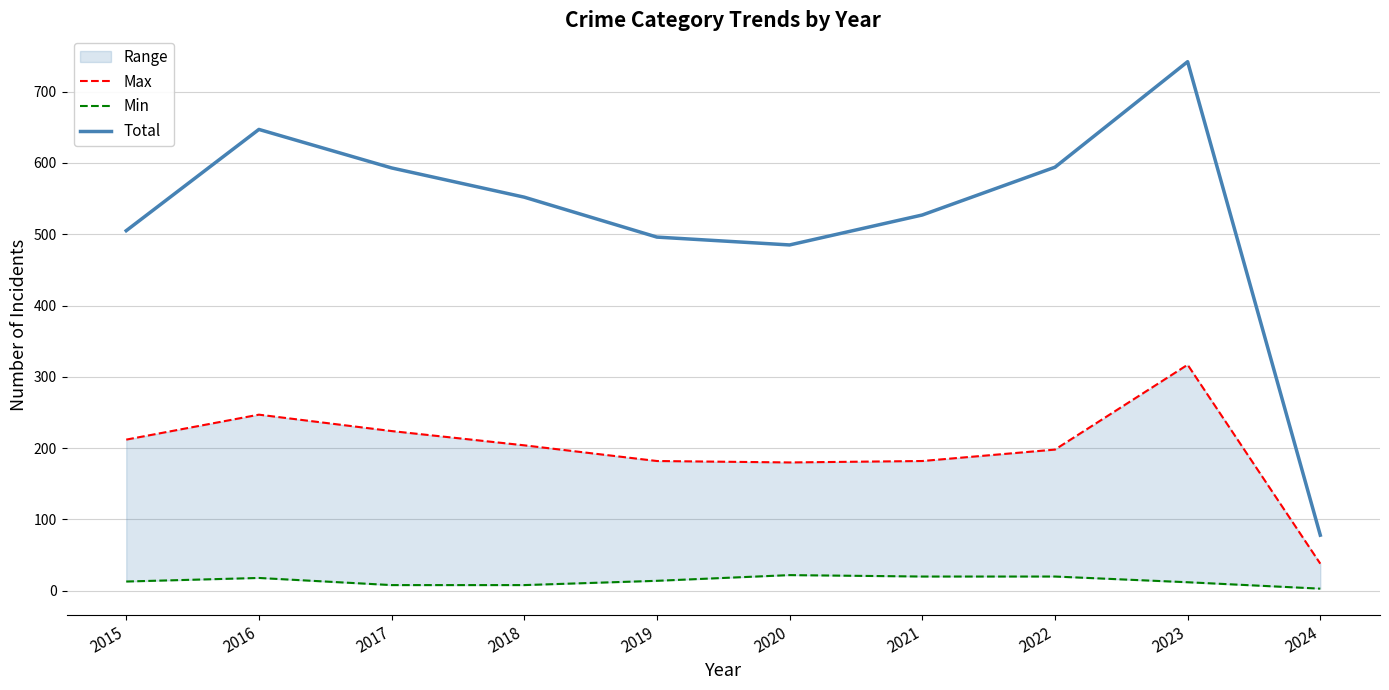

How many lines are shown in the chart?

3